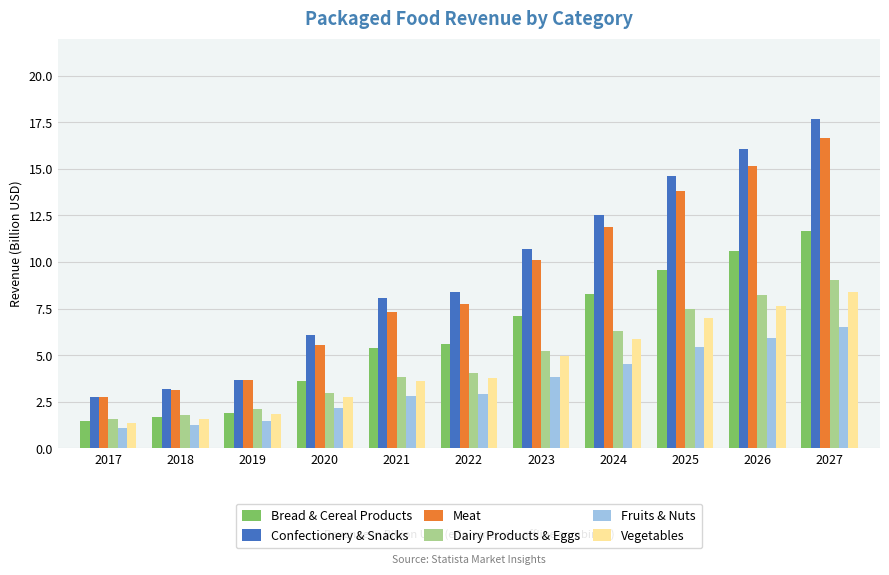

What are all the series names shown in the legend?

Bread & Cereal Products, Confectionery & Snacks, Meat, Dairy Products & Eggs, Fruits & Nuts, Vegetables